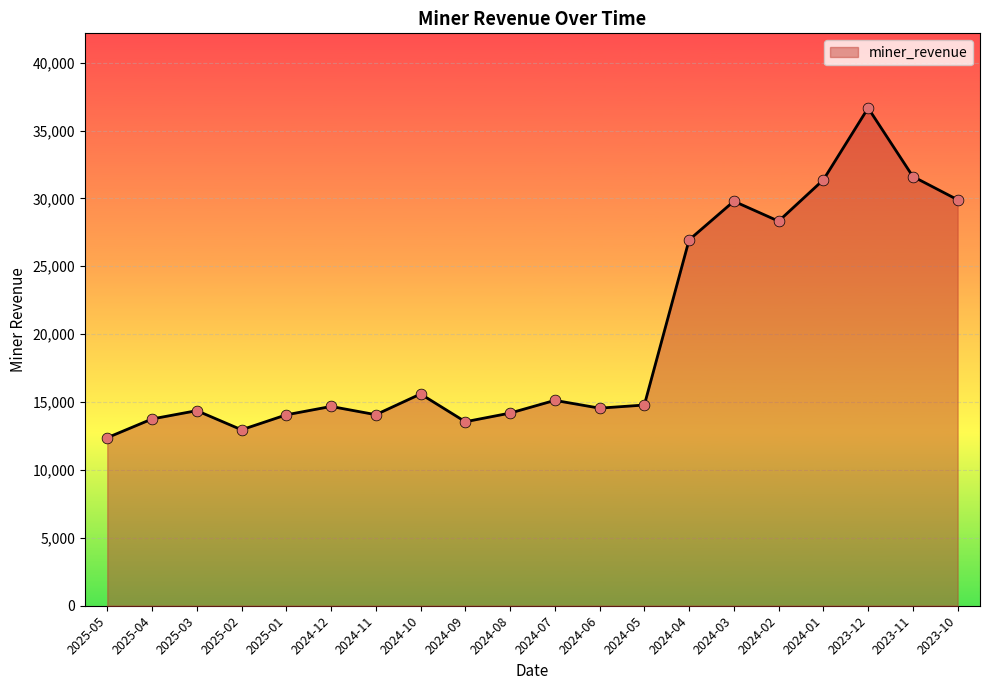

What is the ratio of the value at 2024-09 to the value at 2025-04?

1.0